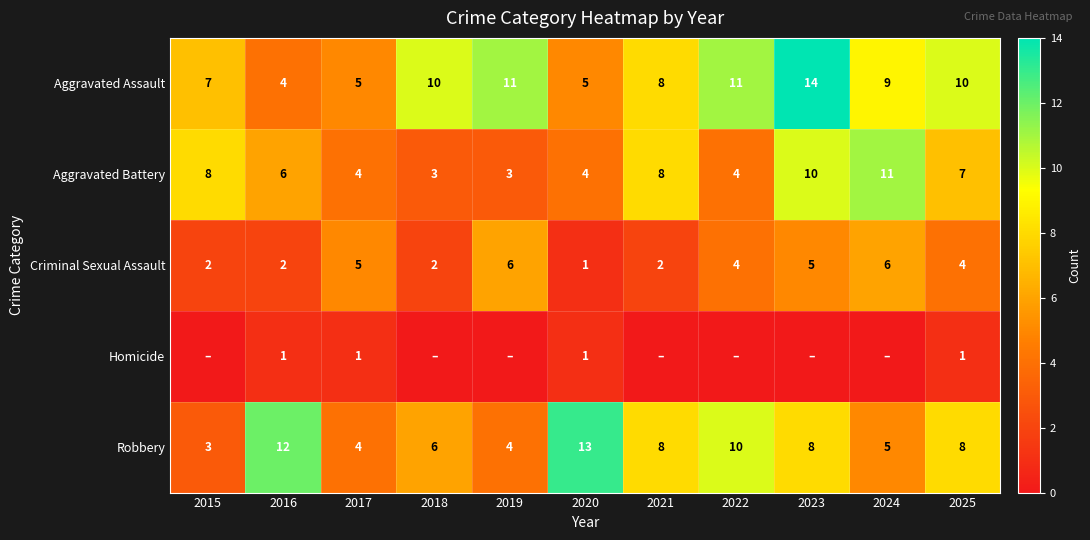

What is the total value across all series at 2018?

21